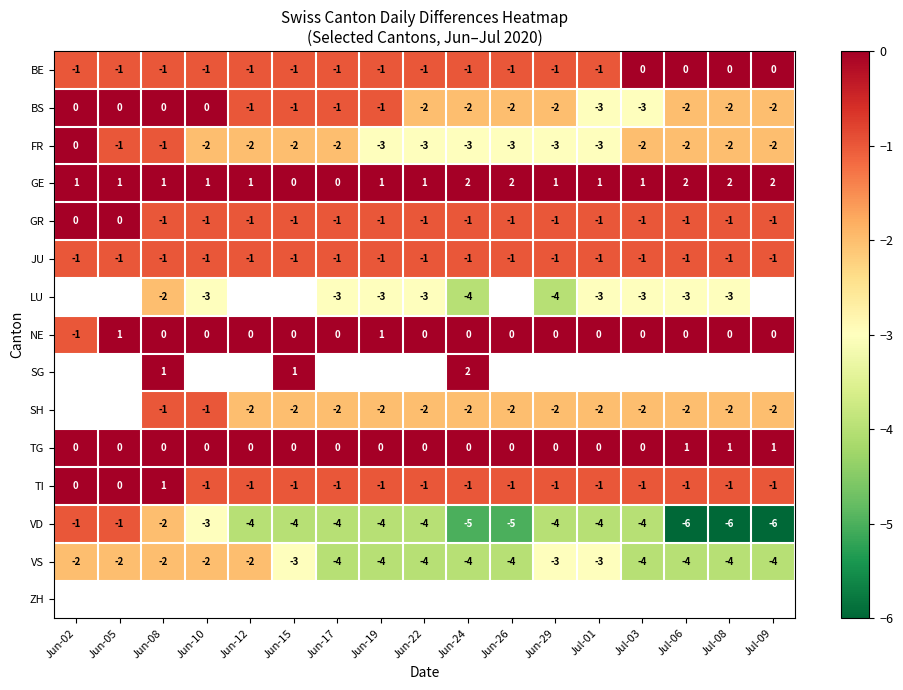

At which label does FR first exceed -2?

Jun-02